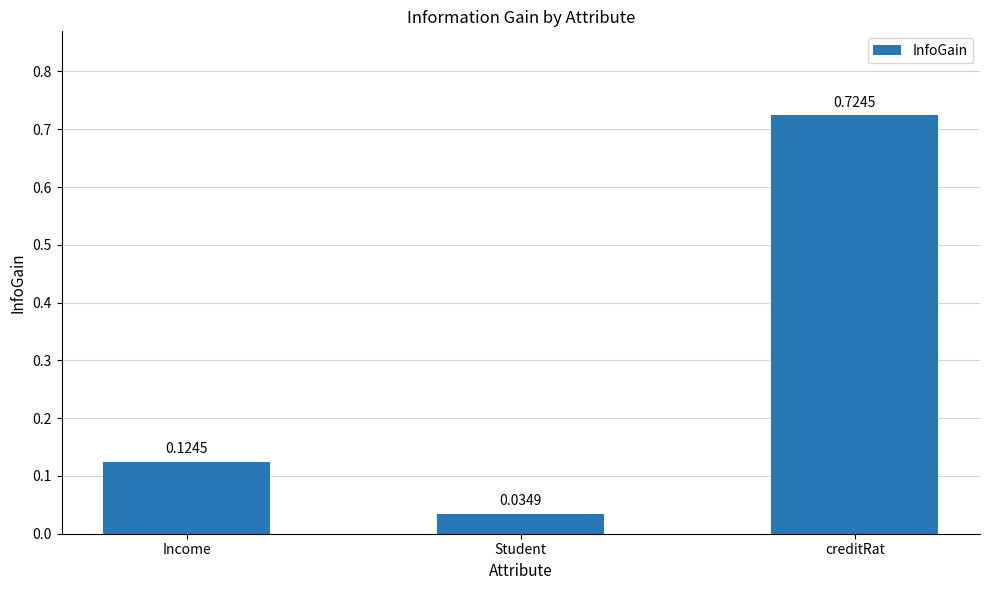

What is the sum of all values?

0.9